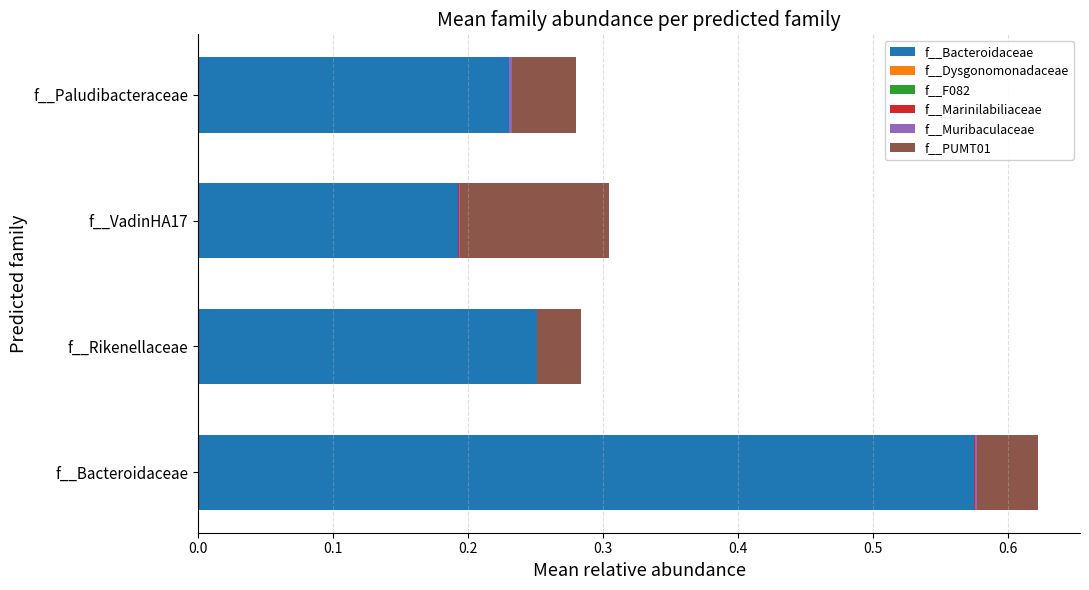

Which category has the highest value in the f__Bacteroidaceae series?

f__Bacteroidaceae